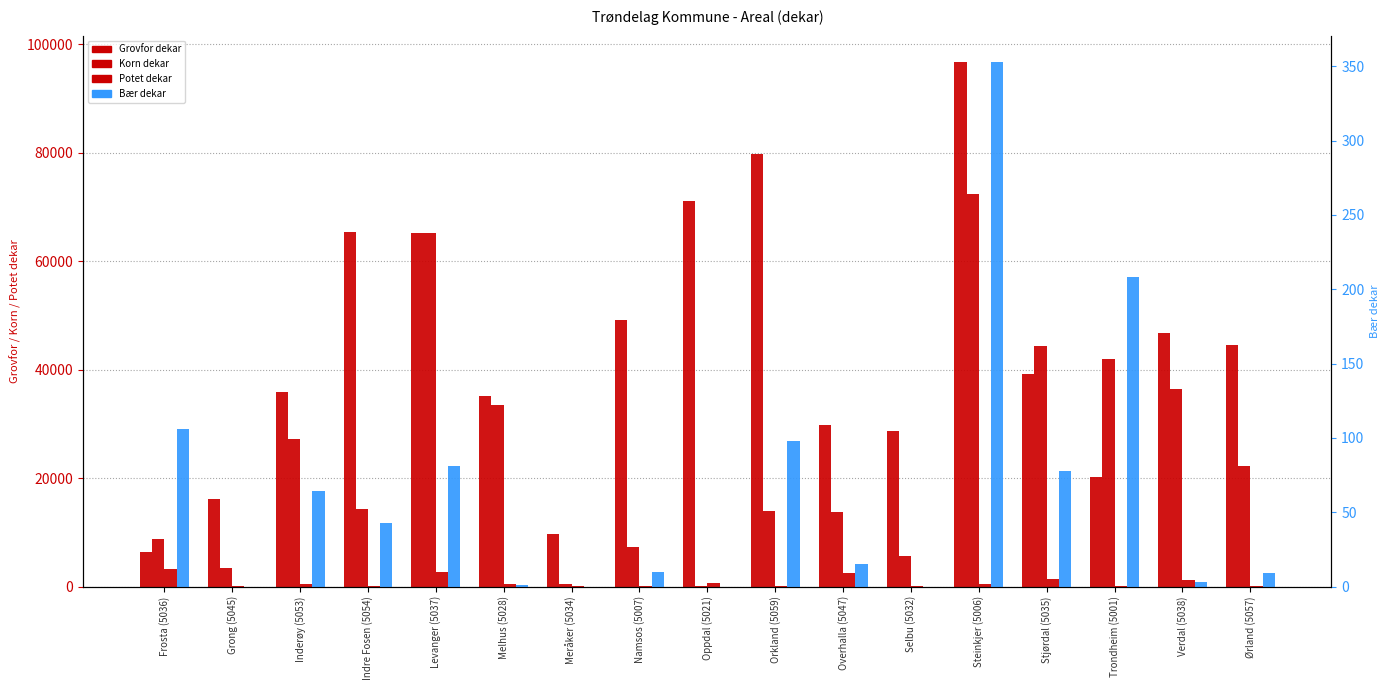

Between Inderøy (5053) and Meråker (5034), which series saw the biggest shift?

Korn dekar